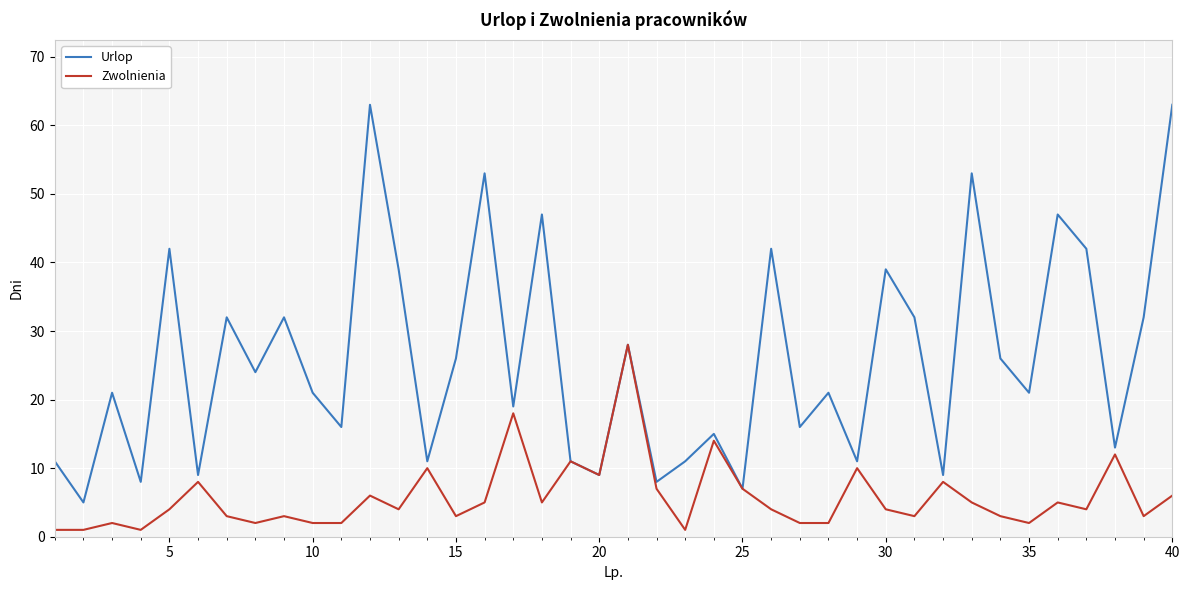

What is the difference between the maximum and minimum values in the Zwolnienia series?

27